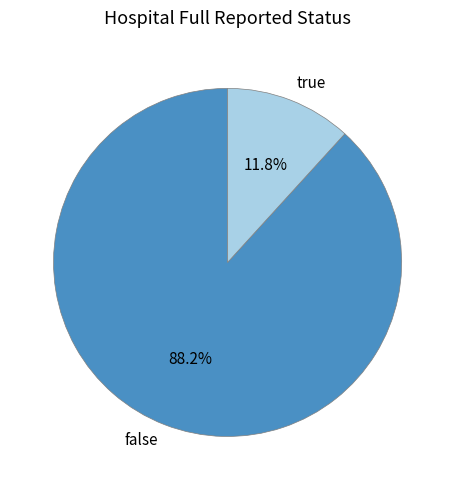

What is the ratio of the value at true to the value at false?

0.1